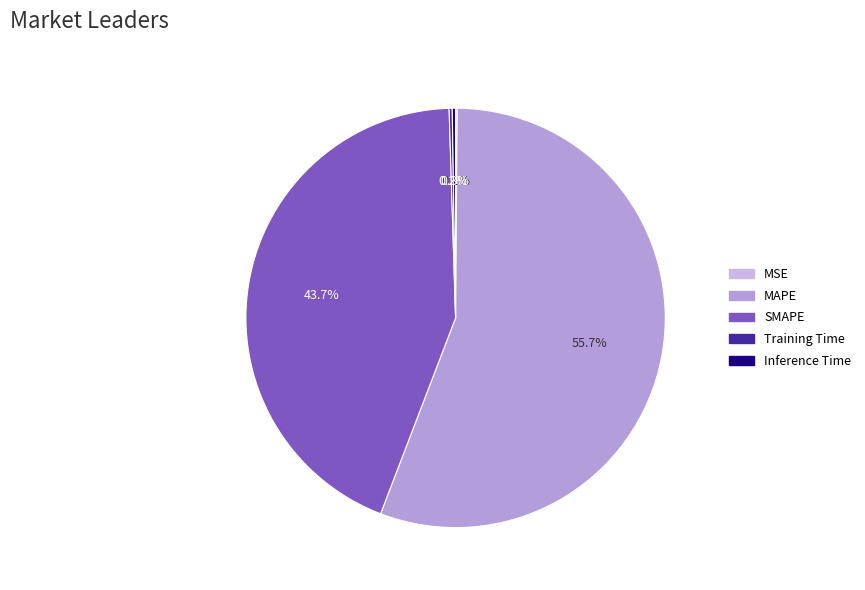

To the nearest percent, what is the difference between the MAPE and Inference Time slice percentages?

55%